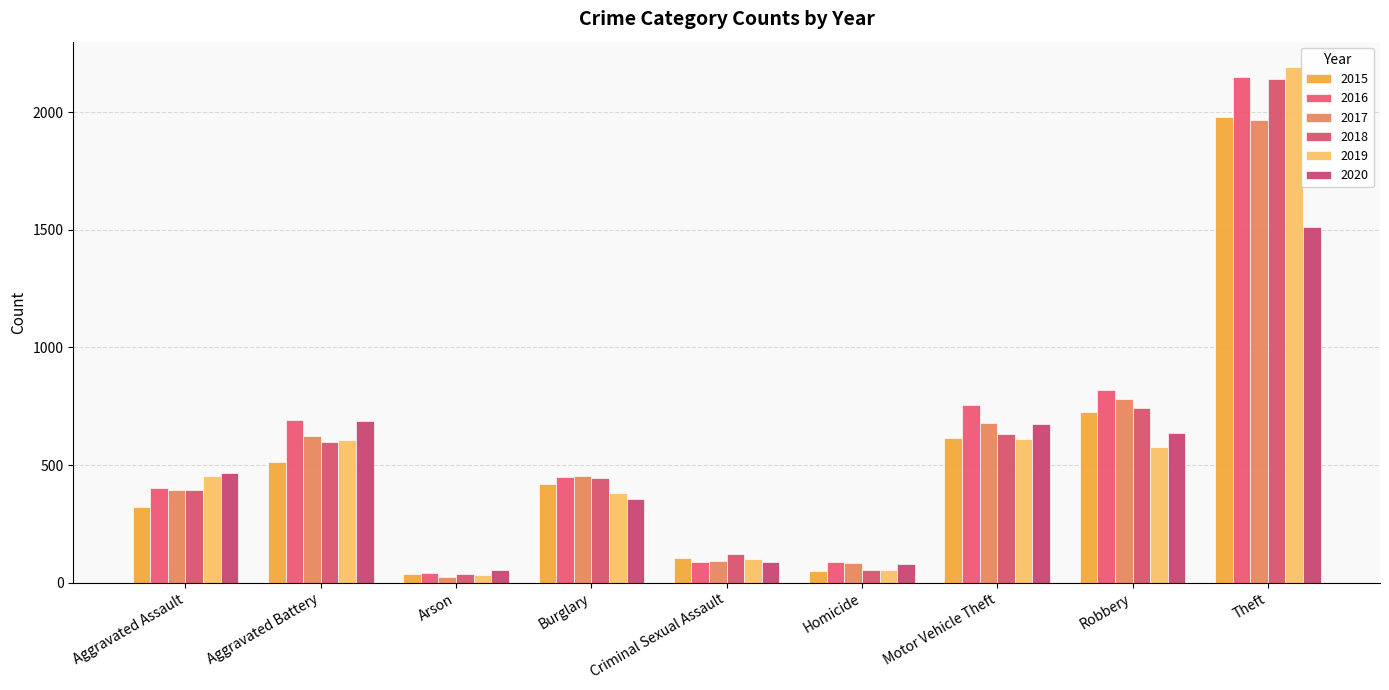

Which category has the lowest value in the 2019 series?

Arson